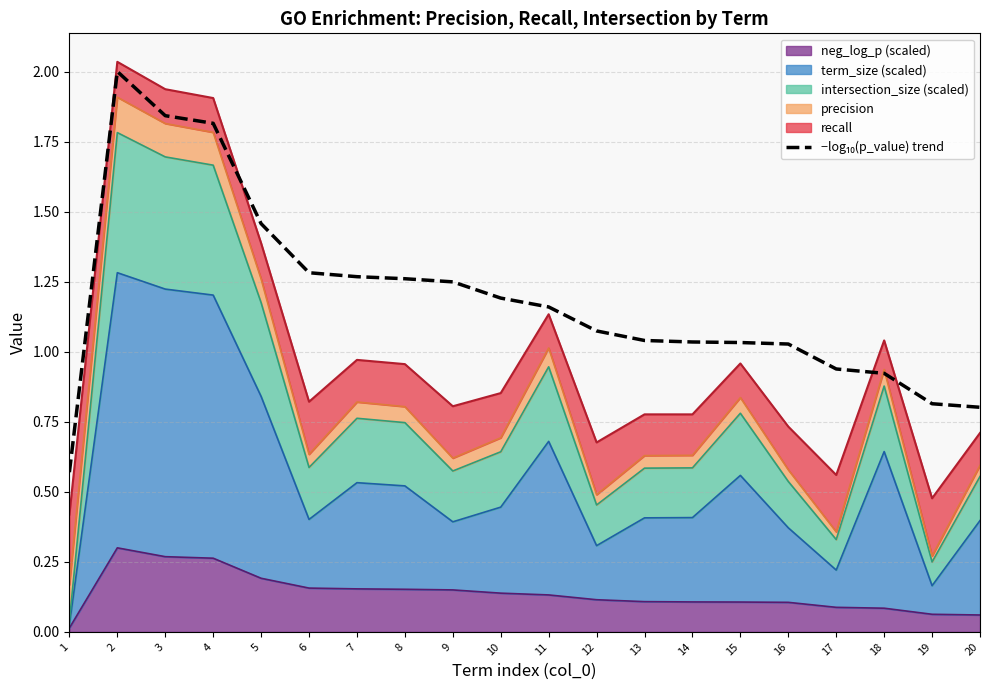

How many data points does each series have?

20